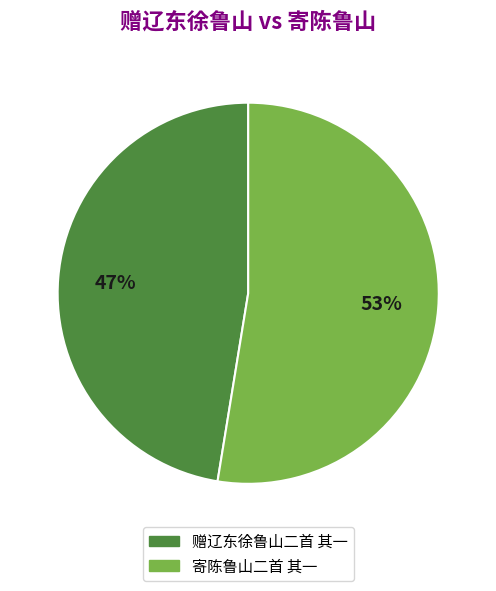

To the nearest percent, what is the combined percentage of 寄陈鲁山二首 其一 and 赠辽东徐鲁山二首 其一?

100%